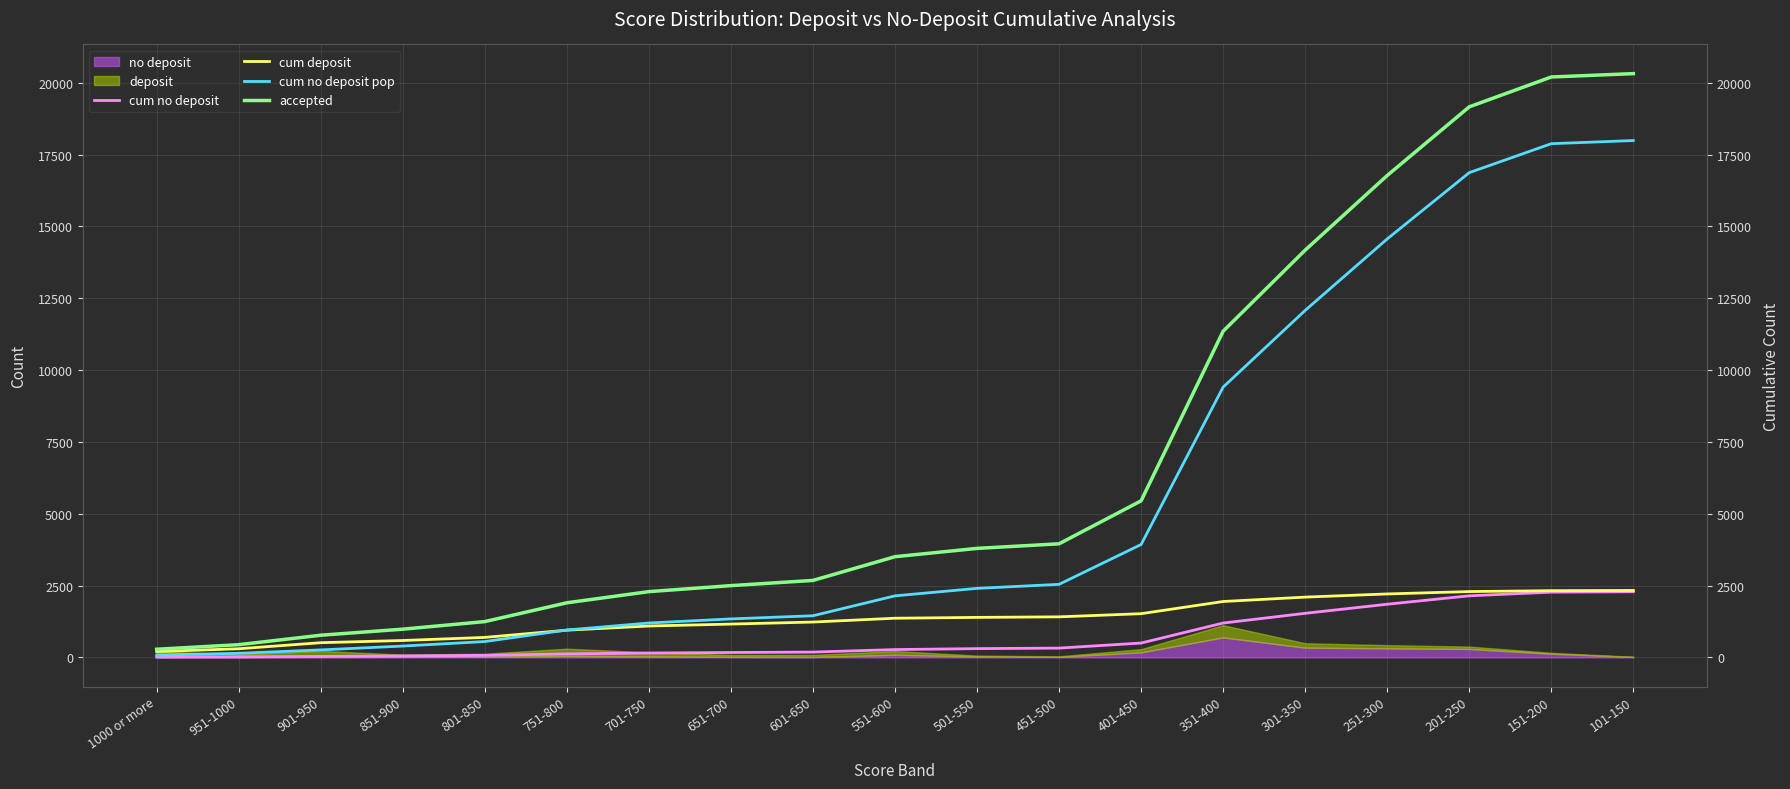

What is the minimum value shown in the chart?

10